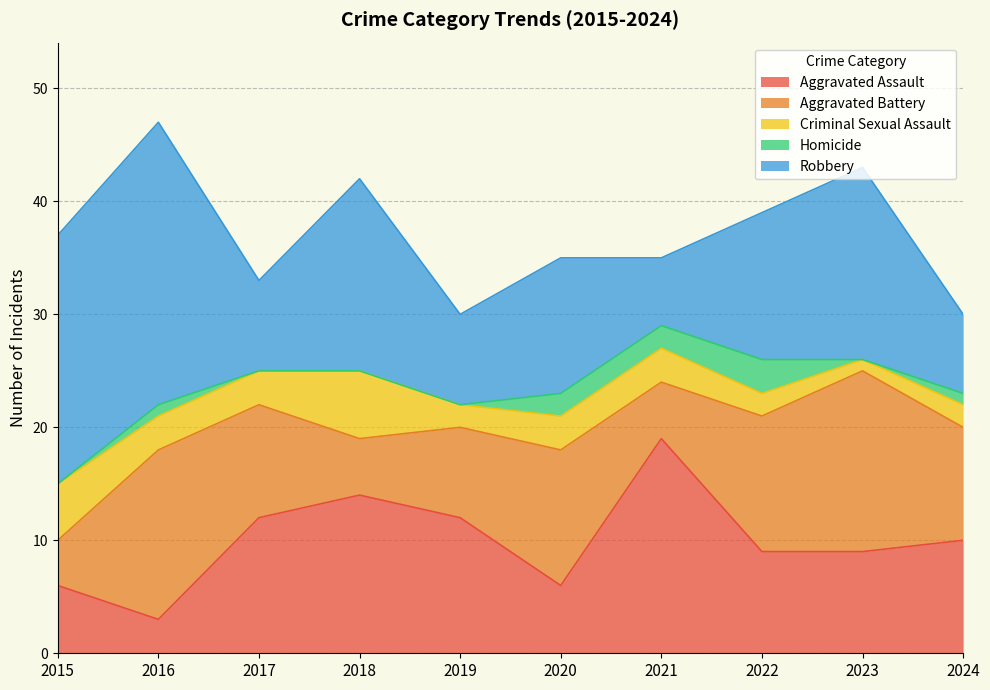

Is it true that Aggravated Assault equals 4 at 2015?

False